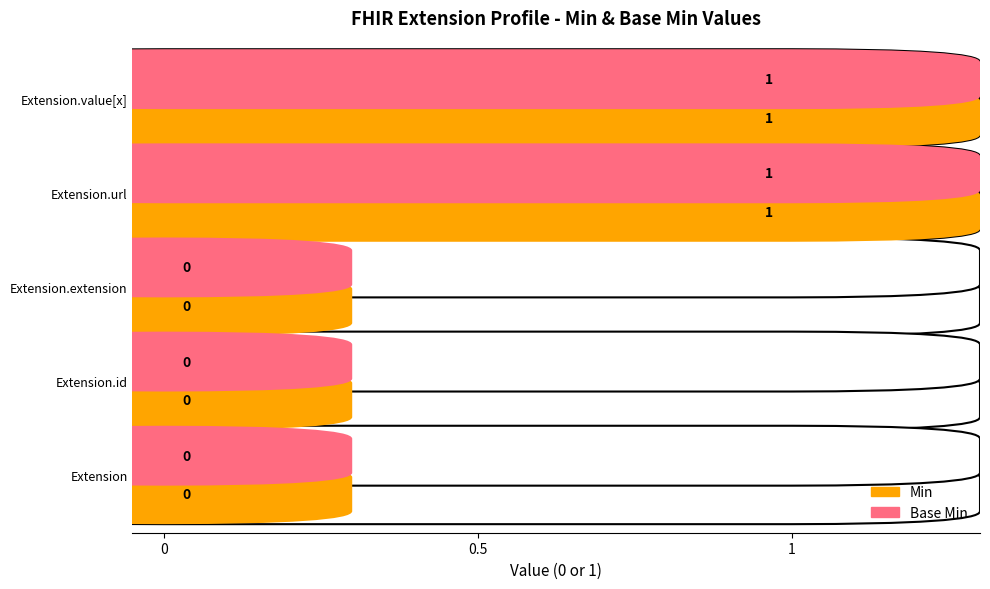

Is it true that Base Min equals 0 at Extension.extension?

False